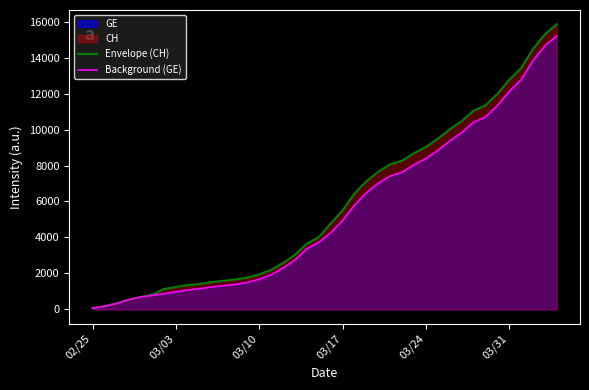

Reading left to right, list all the values displayed in this chart.

Envelope (CH): 73	178	329	540	682	814	1137	1245	1353	1420	1519	1595	1664	1770	1949	2199	2577	3033	3658	4014	4775	5501	6434	7125	7654	8061	8265	8681	9030	9481	10005	10467	11041	11340	11971	12758	13413	14473	15294	15850
Background (GE): 73	178	329	540	682	784	872	979	1085	1152	1248	1324	1393	1499	1678	1928	2306	2752	3377	3733	4248	4944	5792	6483	7012	7419	7623	8039	8388	8839	9363	9825	10399	10698	11329	12116	12771	13831	14652	15208